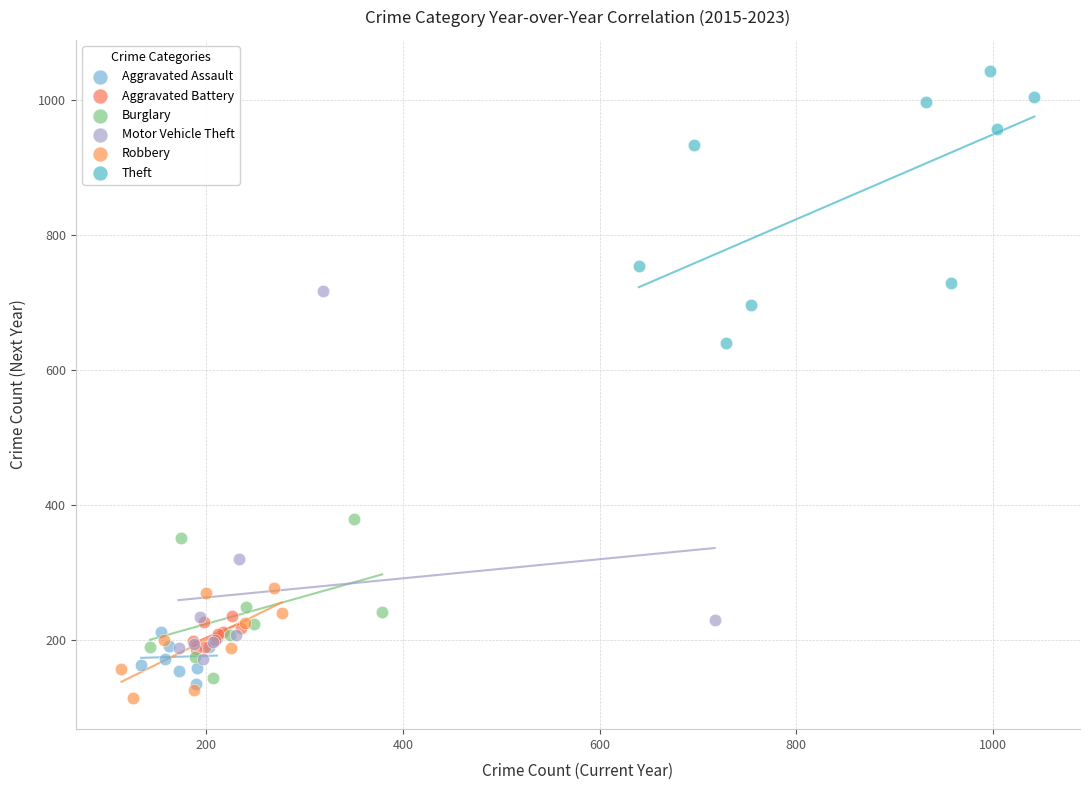

Which series contains the lowest Y value?

Robbery